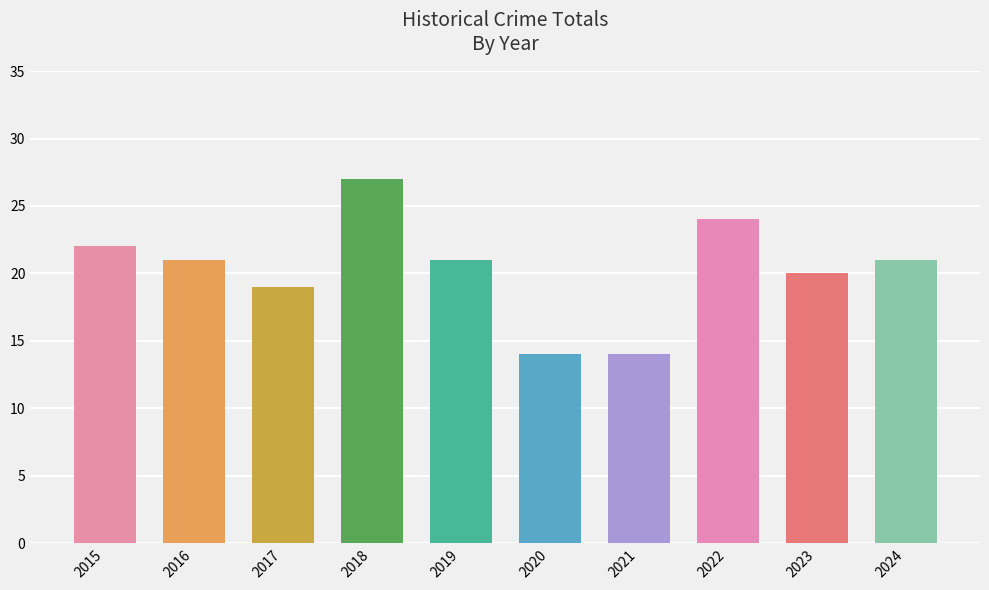

What is the ratio of the value at 2018 to the value at 2020?

1.9